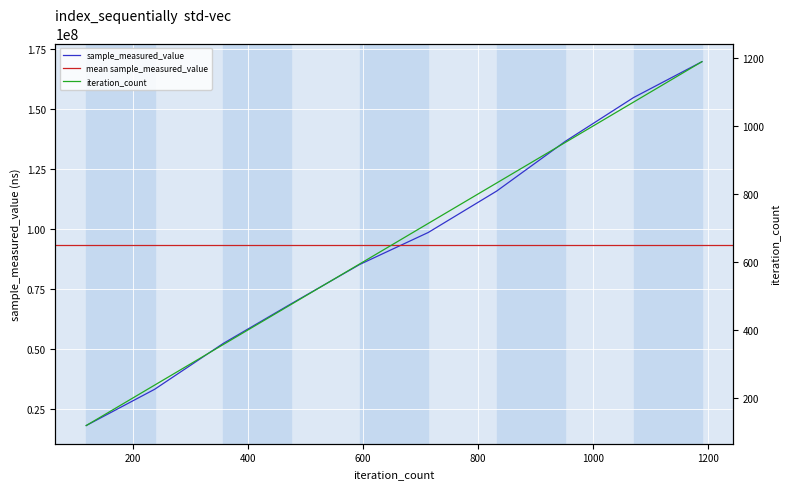

How many data points in sample_measured_value are above 98400296?

4